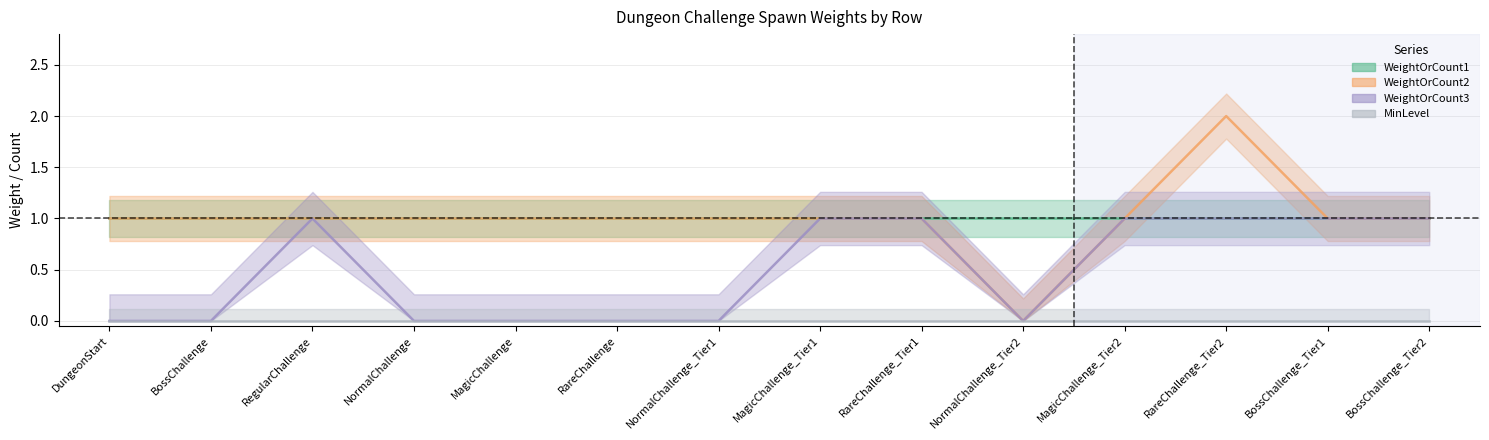

Is this an area chart (filled region under the line)?

No